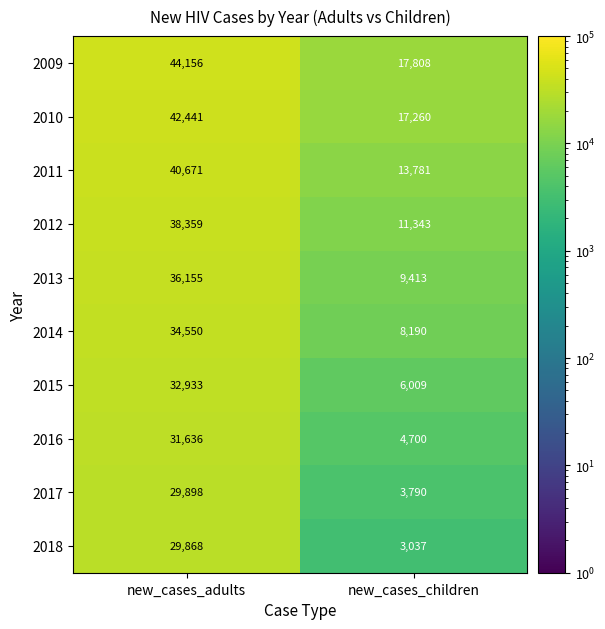

At which category is the sum across all series the highest?

new_cases_adults